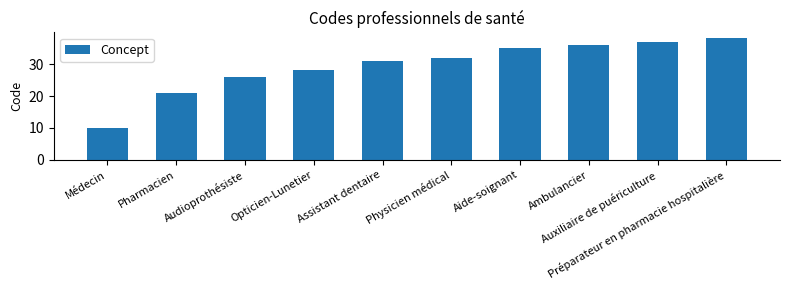

List the labels in order of value, smallest first.

Médecin, Pharmacien, Audioprothésiste, Opticien-Lunetier, Assistant dentaire, Physicien médical, Aide-soignant, Ambulancier, Auxiliaire de puériculture, Préparateur en pharmacie hospitalière